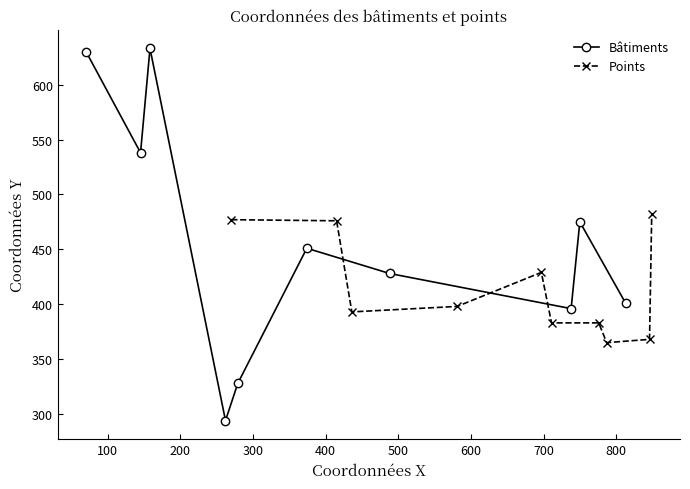

What is the highest value of the Bâtiments series?

633